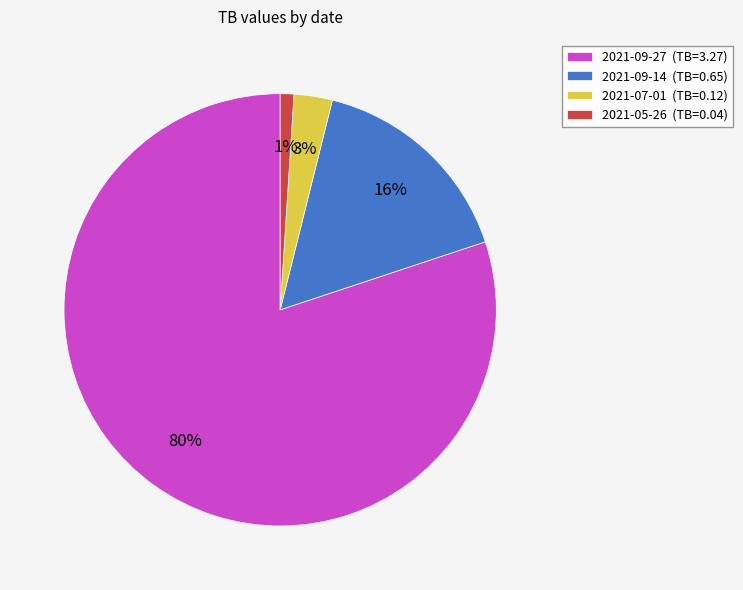

To the nearest percent, what is the combined percentage of 2021-09-27 and 2021-05-26?

81%